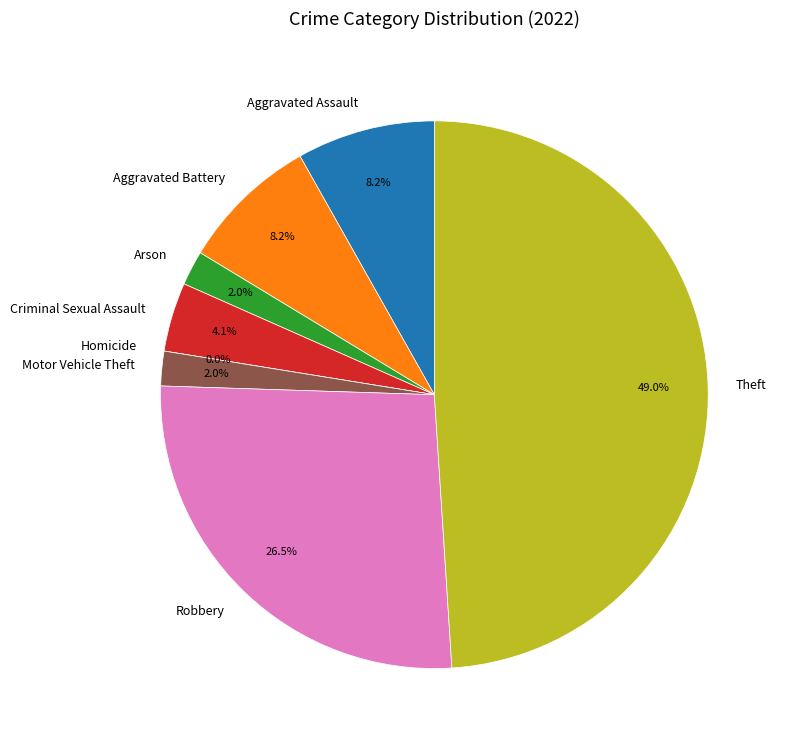

How much of the chart is everything except Homicide?

100.0%